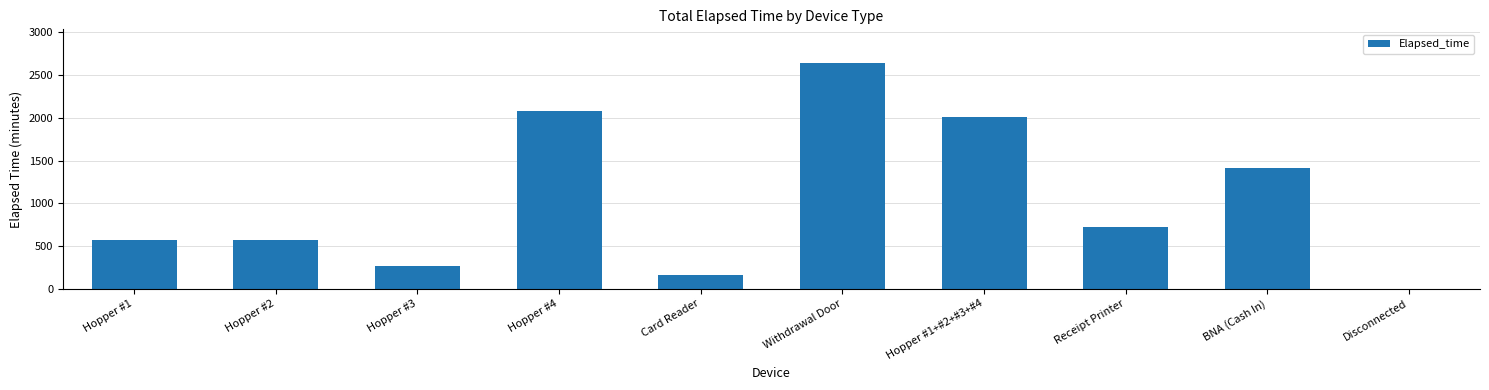

Which category has the highest value across all series?

Withdrawal Door